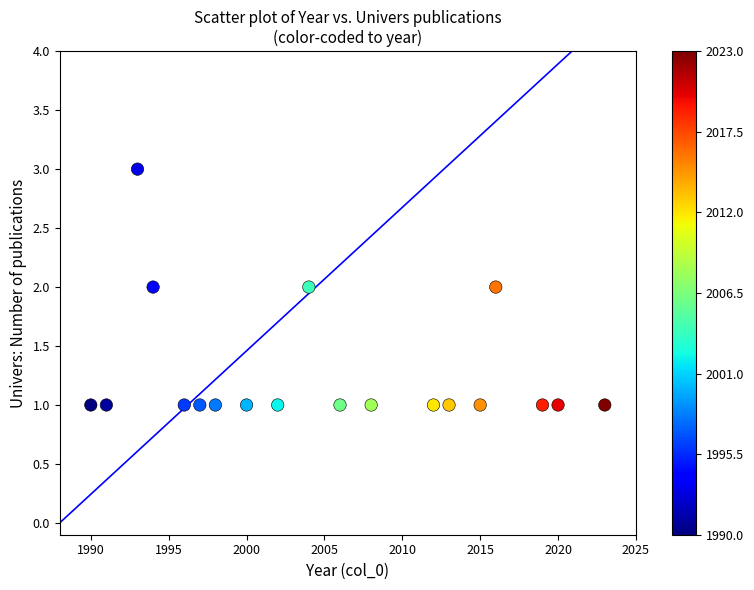

What is the range of X values (max minus min)?

33